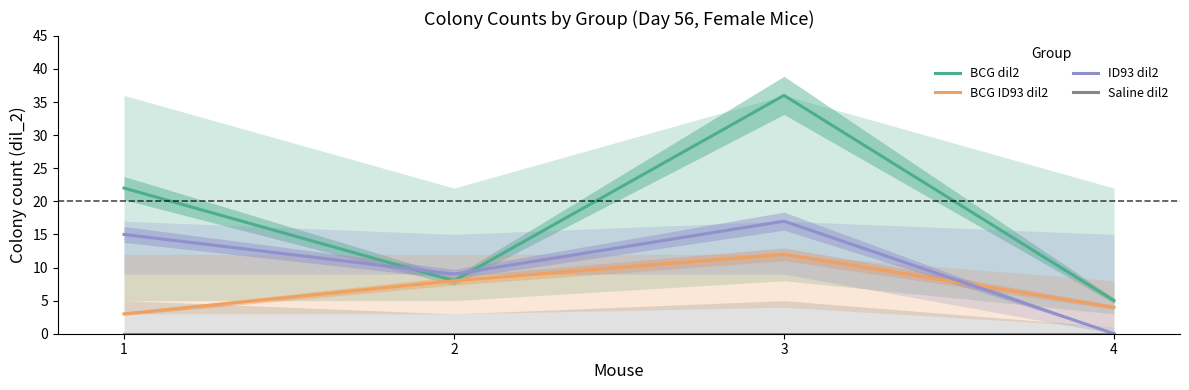

List the labels in order of BCG ID93 dil2 value, largest first.

3, 2, 4, 1